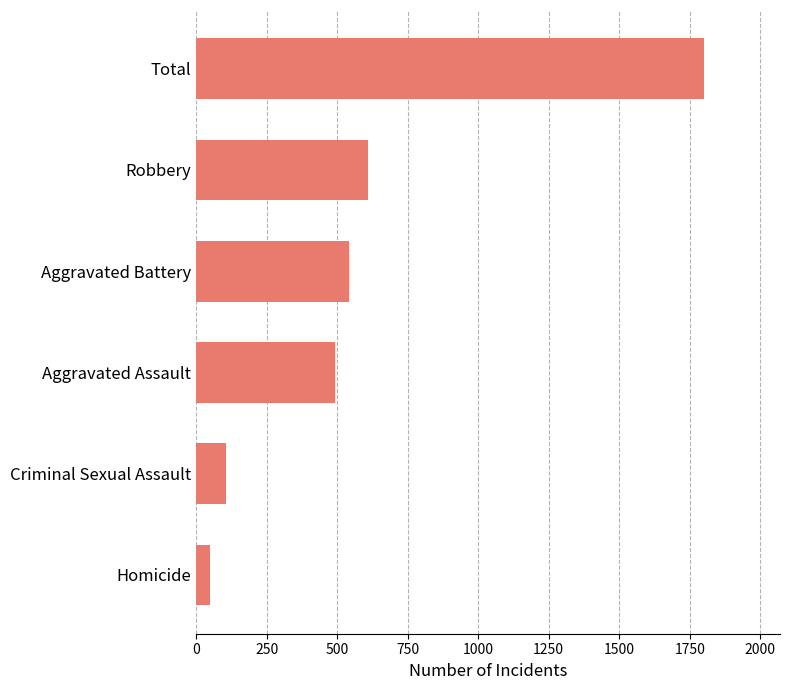

Are the bars horizontal?

Yes